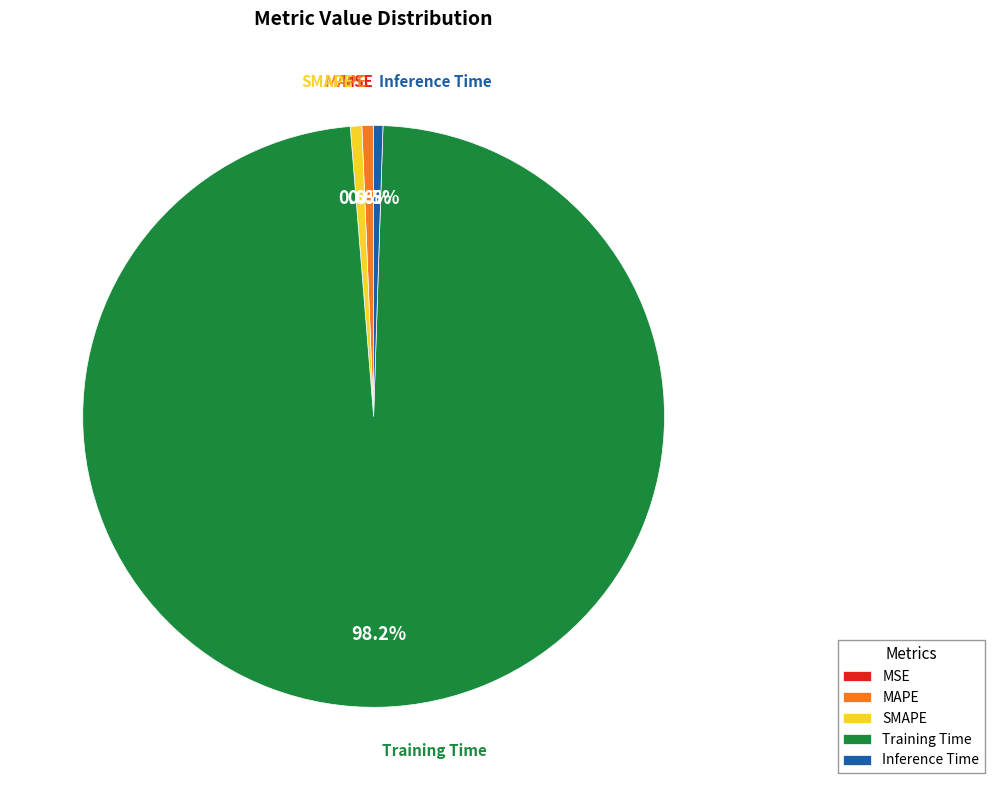

Which slice is the largest?

Training Time